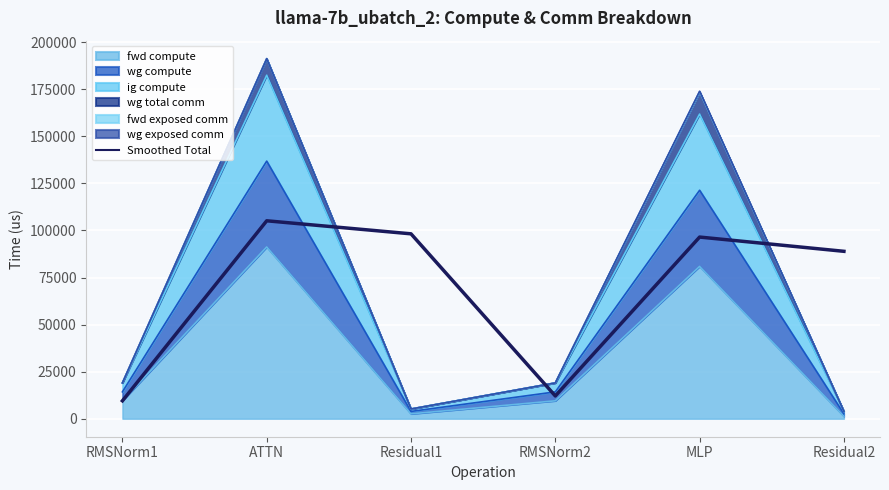

True or false: the data has more than 2 interior local peaks.

False